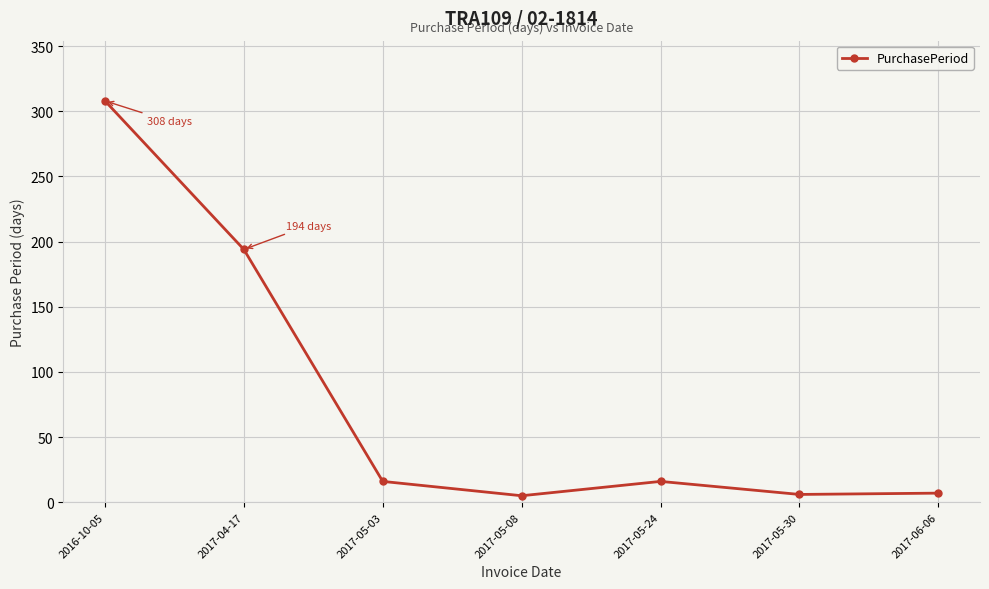

Is it true that the value at 2017-05-03 is 16?

True